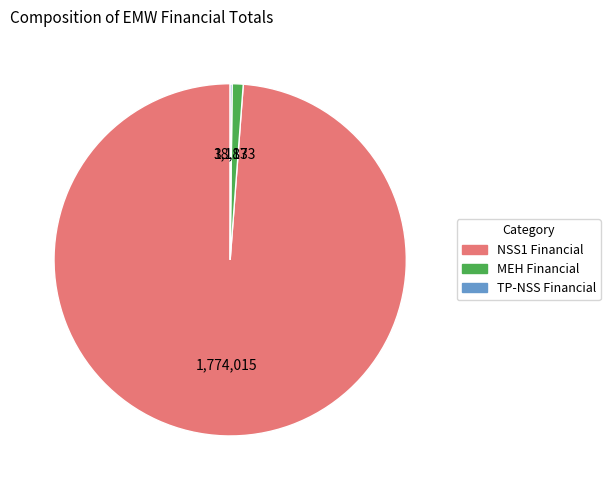

Does any single category account for the majority?

Yes